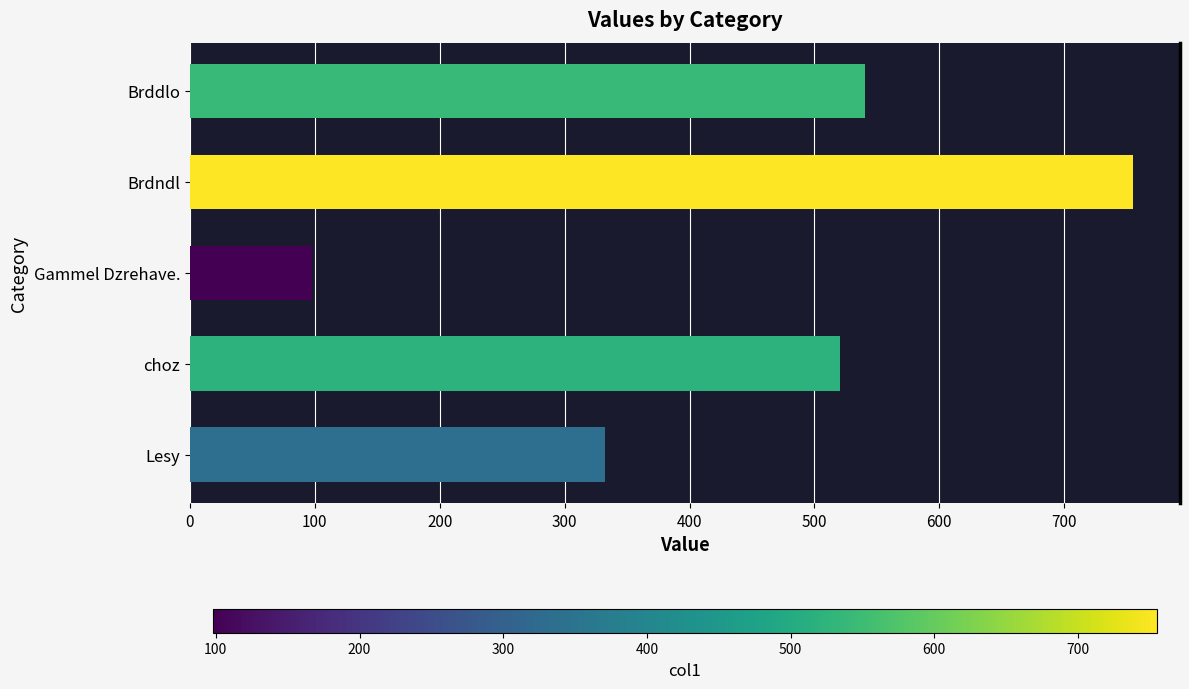

What is the maximum value shown in the chart?

754.9